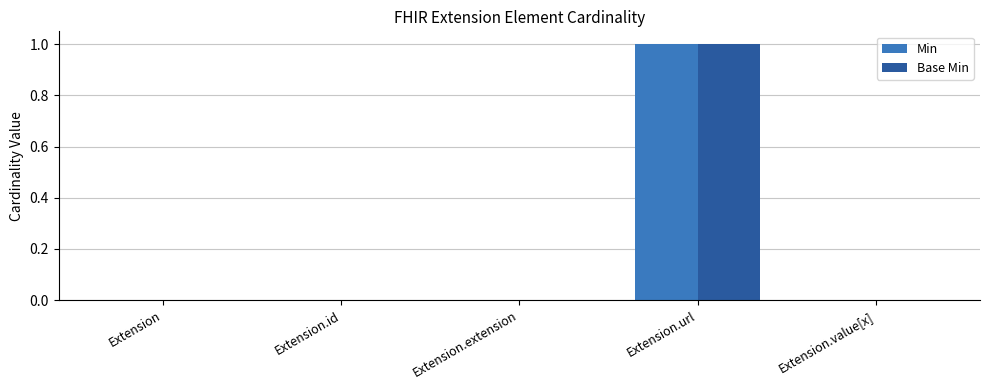

At which category is the sum across all series the highest?

Extension.url